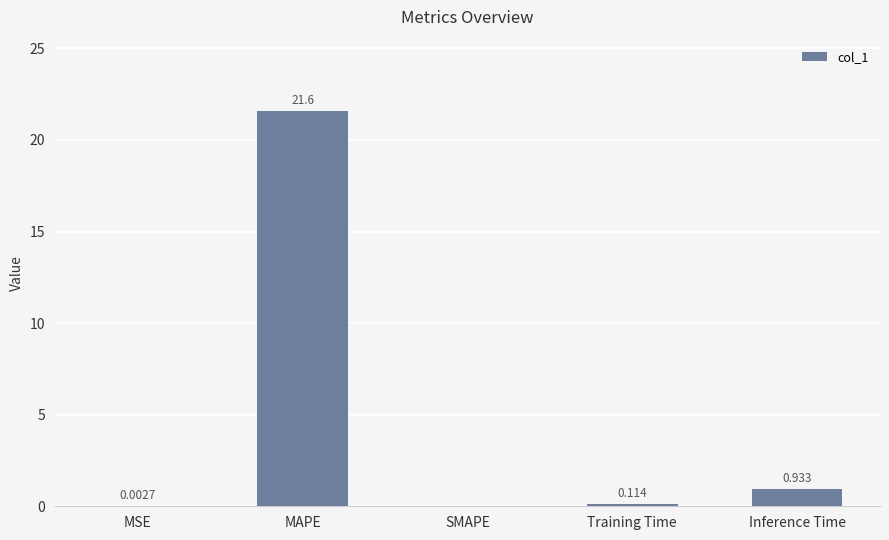

Which label corresponds to the largest value in the chart?

MAPE